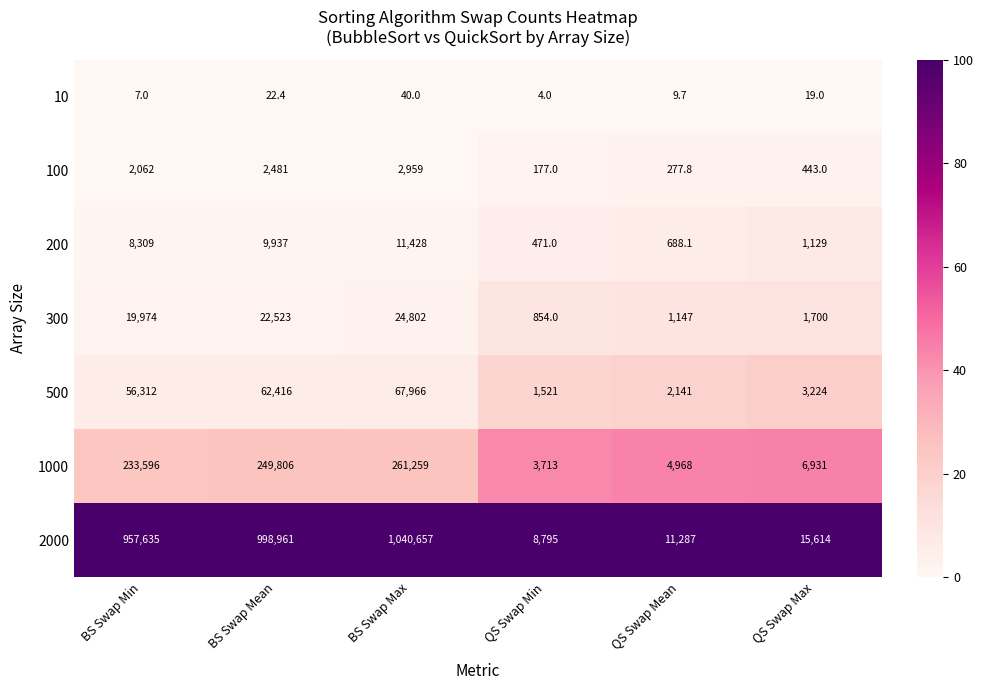

True or false: 1000 has a value of 4968.0 at QS Swap Mean.

True